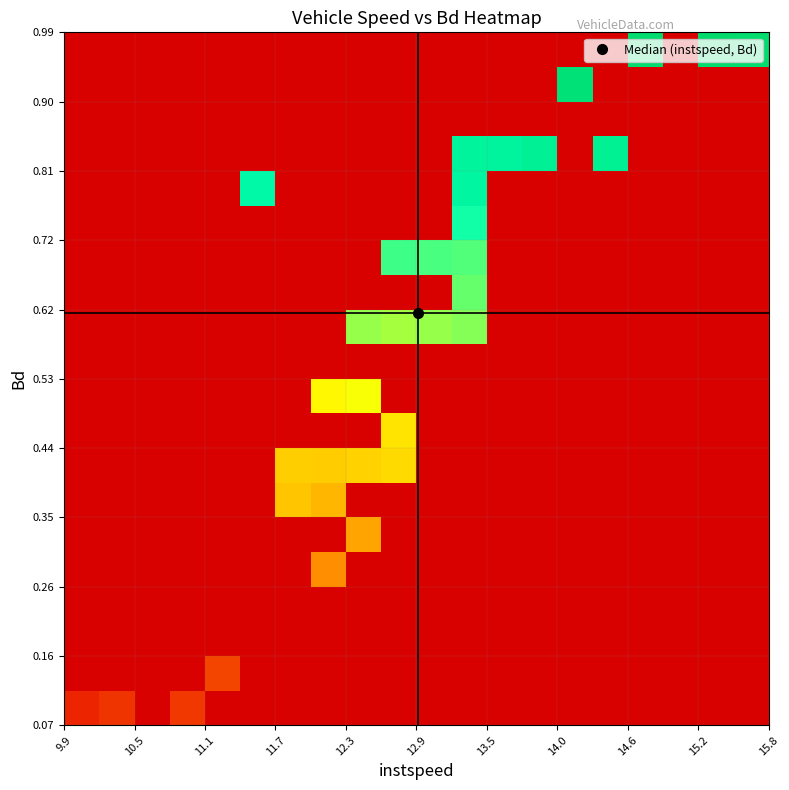

How many distinct data groups are displayed?

20